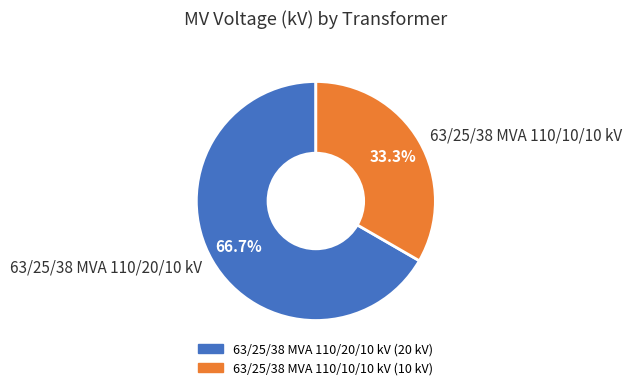

Which has a higher value, 63/25/38 MVA 110/10/10 kV or 63/25/38 MVA 110/20/10 kV?

63/25/38 MVA 110/20/10 kV